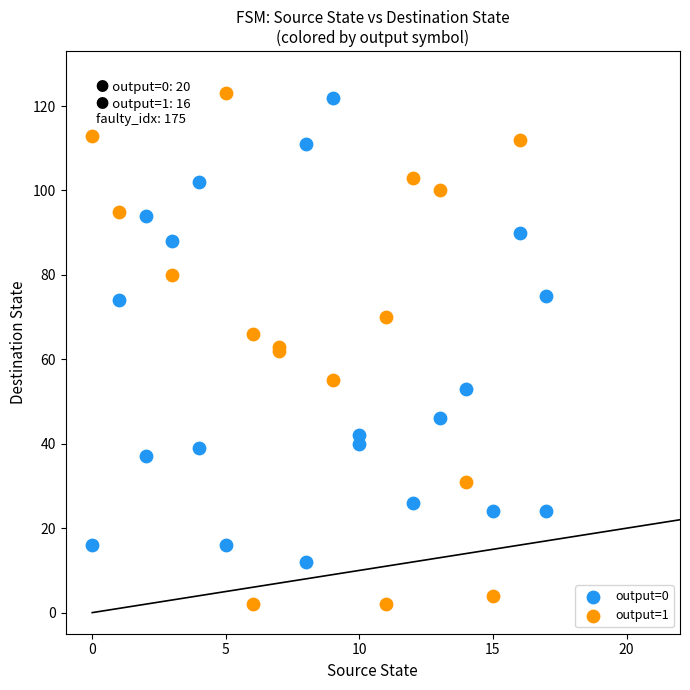

What are all the series names shown in the legend?

output=0, output=1